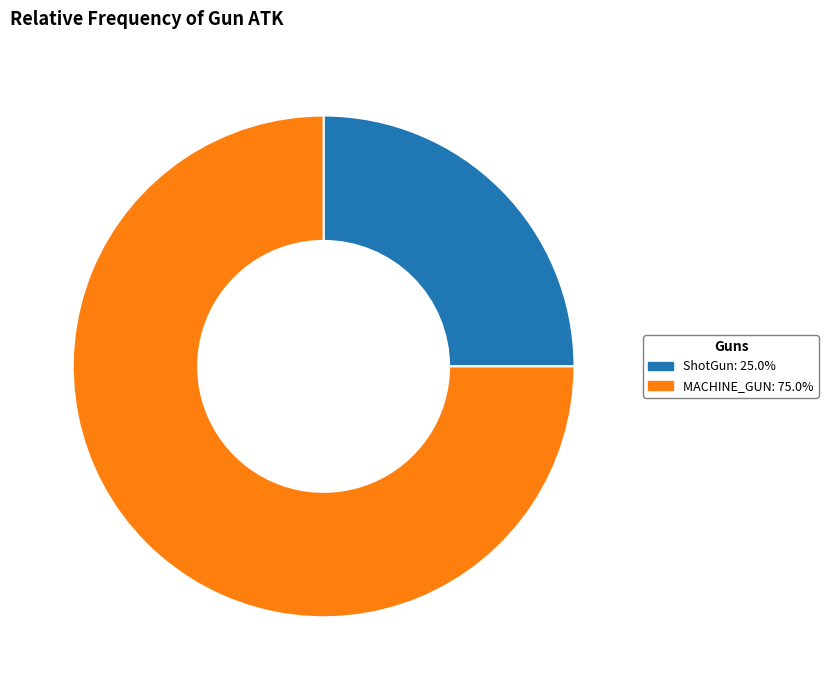

Is it true that ShotGun is 36% of the pie?

False